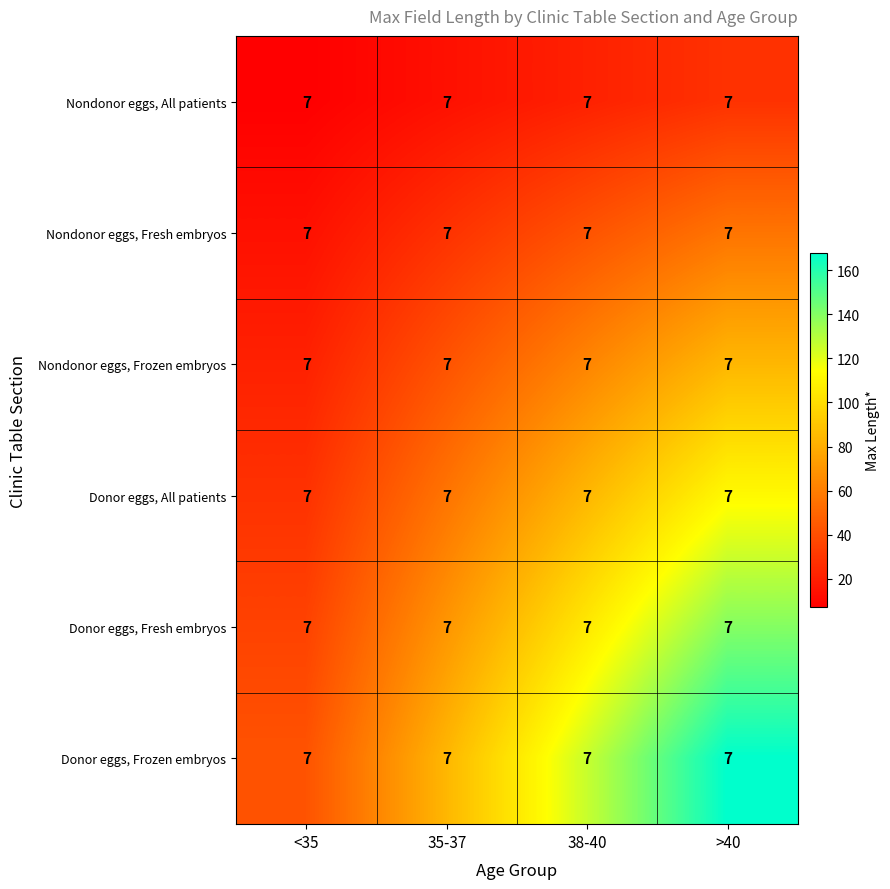

Which series changed the most between 35-37 and >40?

Donor eggs, Frozen embryos